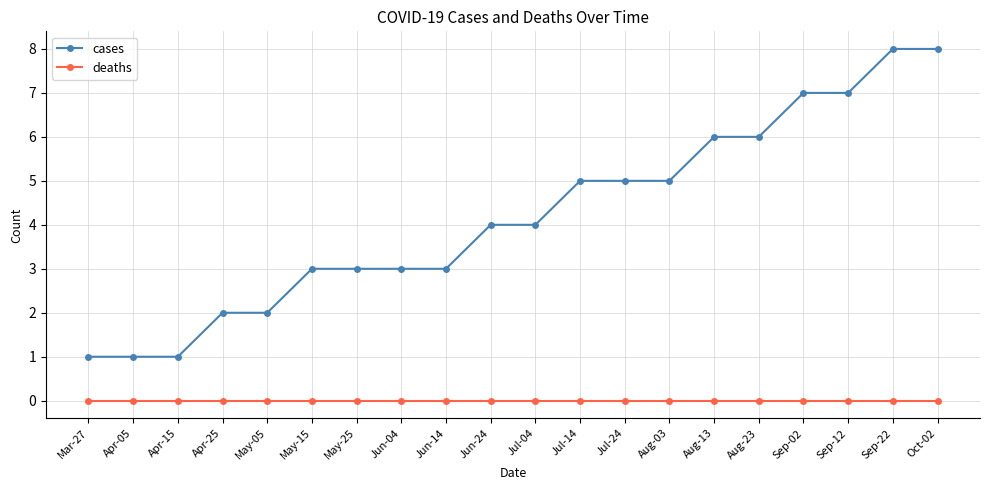

What is the greatest value displayed?

8